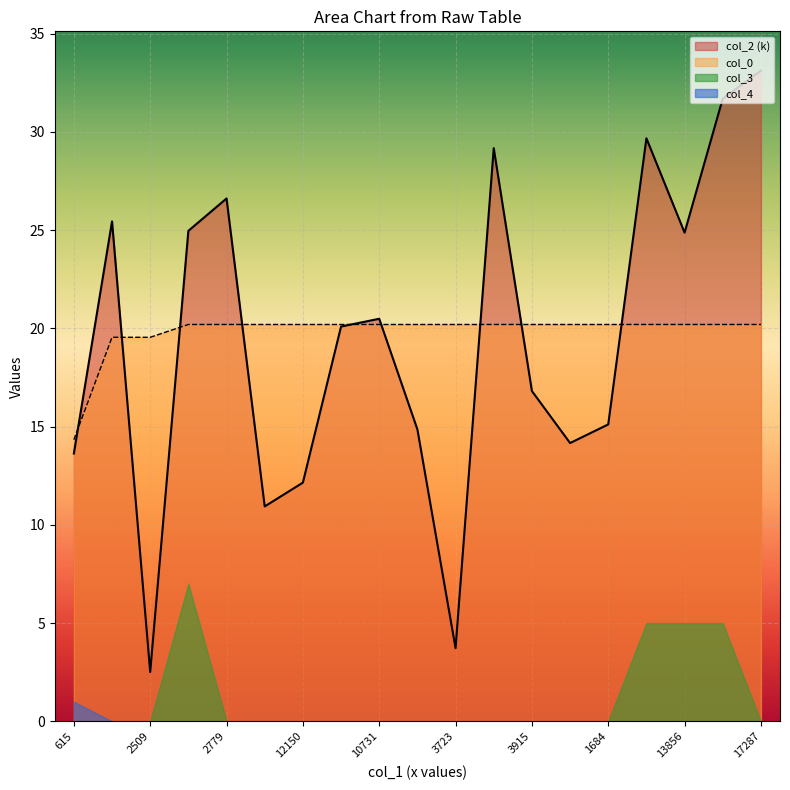

What is the label of the 11th point from the right?

10731